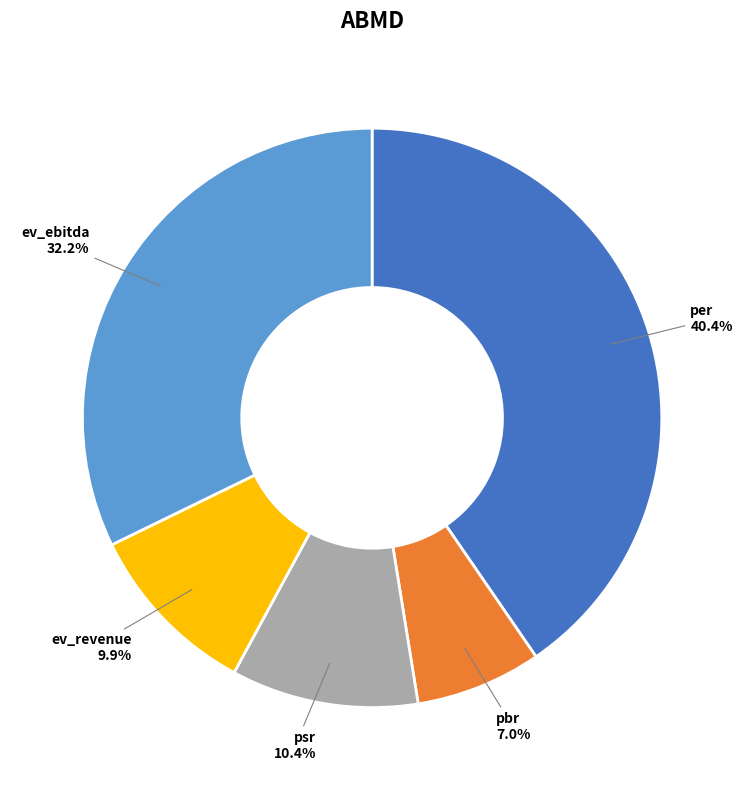

The per slice represents 40% of the pie. True or false?

True